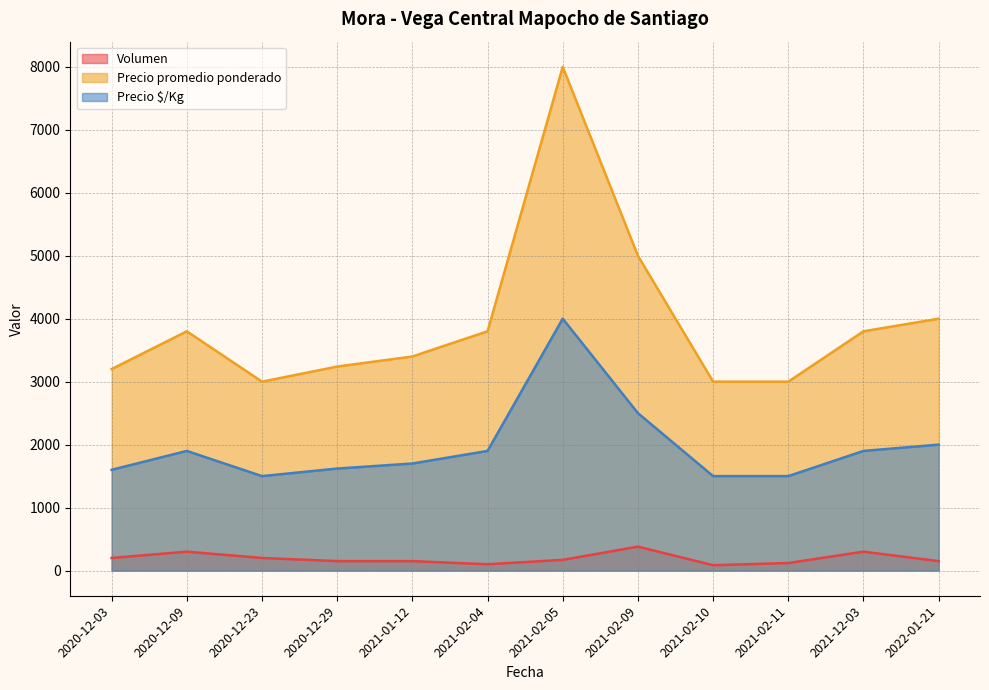

At which label does Precio promedio ponderado first exceed 3800?

2021-02-05